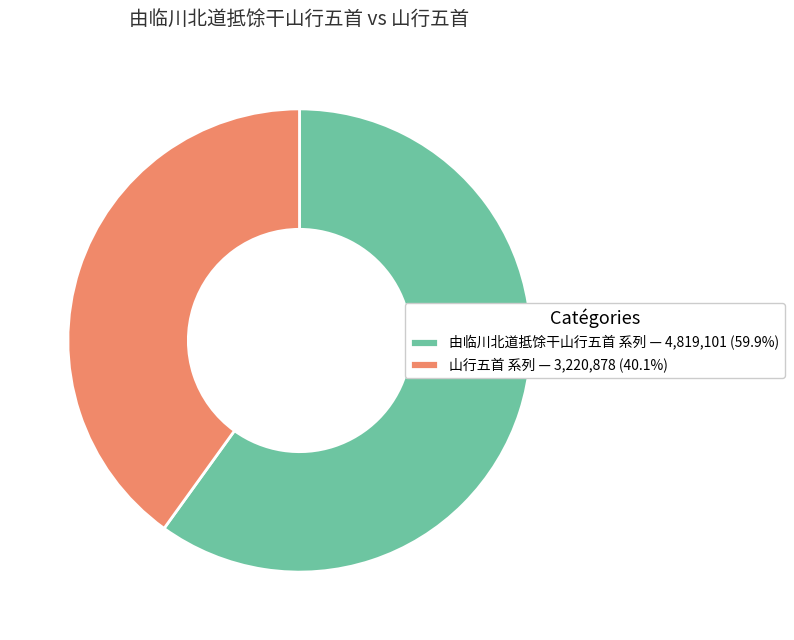

Combined, do 山行五首 系列 — 3,220,878 (40.1%) and 由临川北道抵馀干山行五首 系列 — 4,819,101 (59.9%) account for over 50%?

Yes